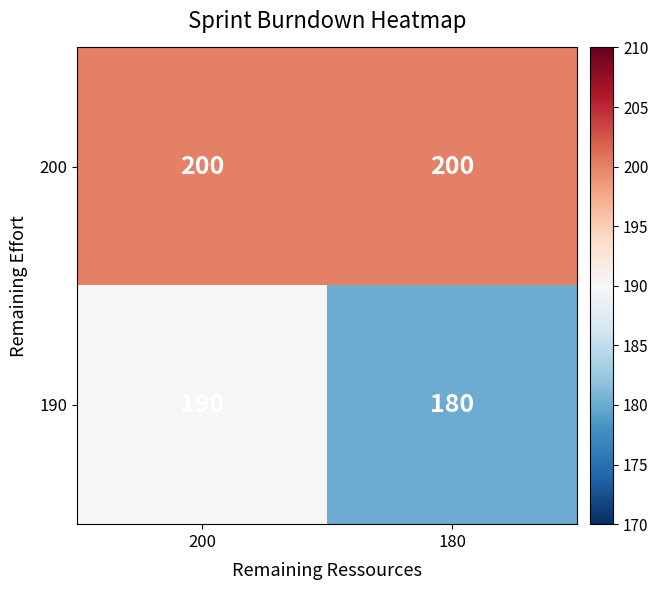

The 200 series shows 200 at 200. True or false?

True